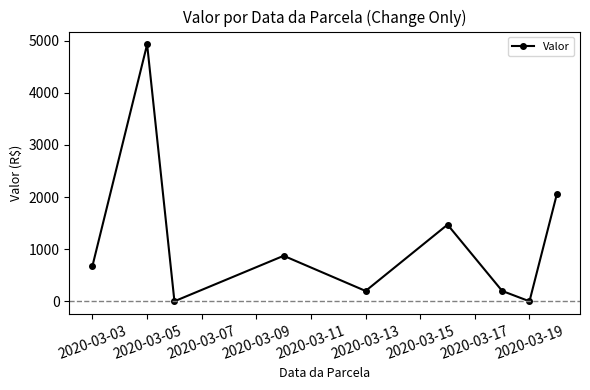

What is the greatest value displayed?

4929.3